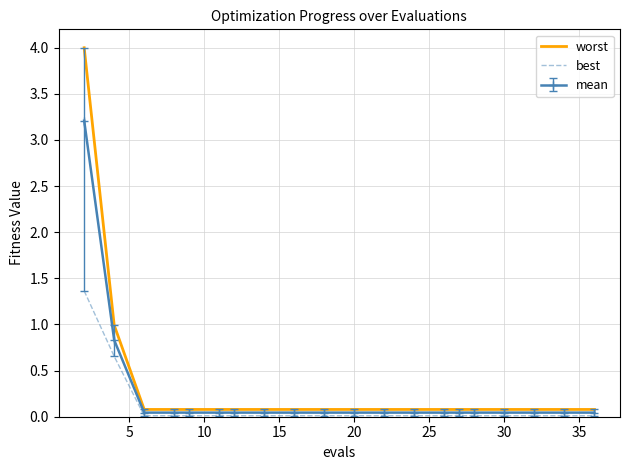

Rank the series by their maximum value, from lowest to highest.

best, mean, worst